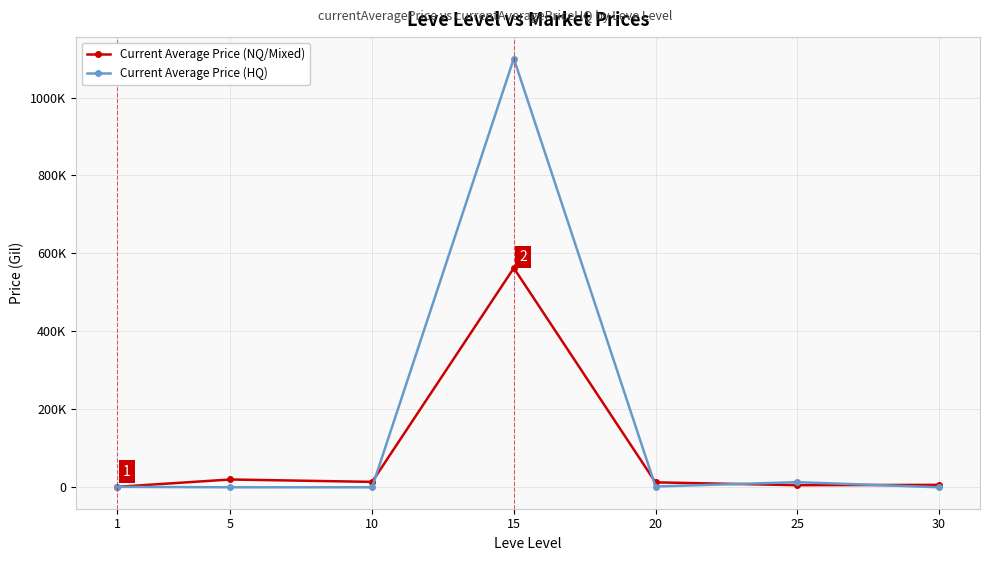

What are all the series names shown in the legend?

Current Average Price (NQ/Mixed), Current Average Price (HQ)